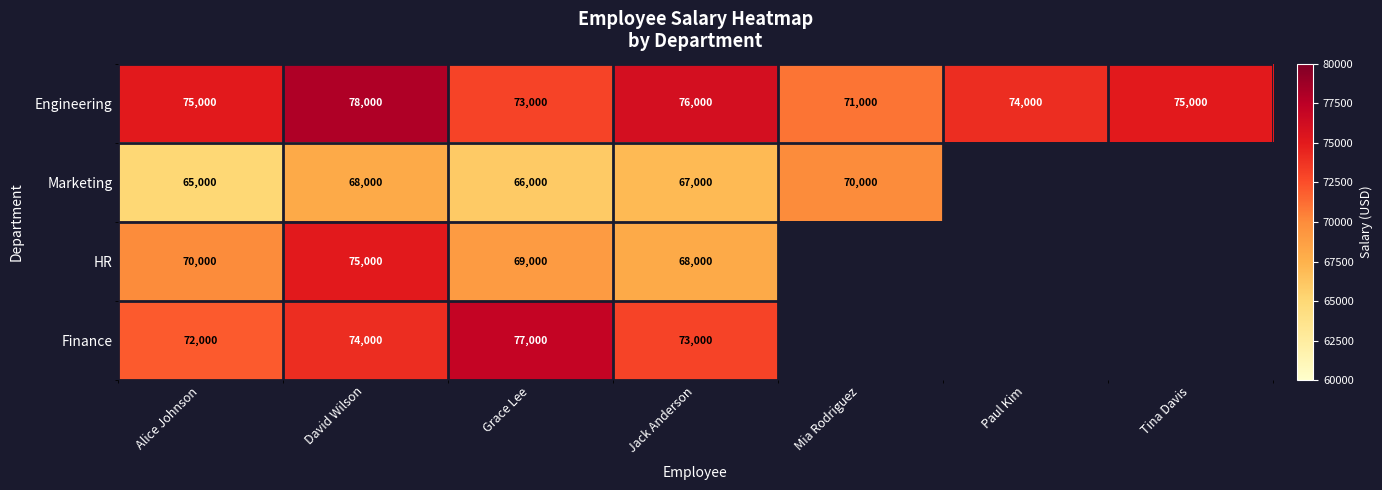

What is the total value across all series at Alice Johnson?

282000